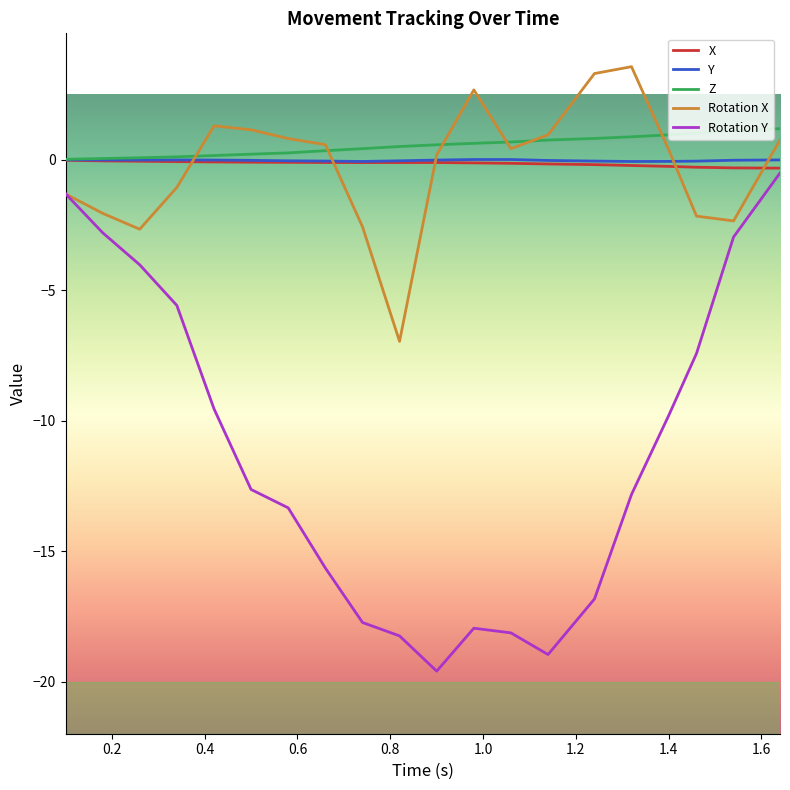

What is the minimum value for Rotation Y?

-19.6